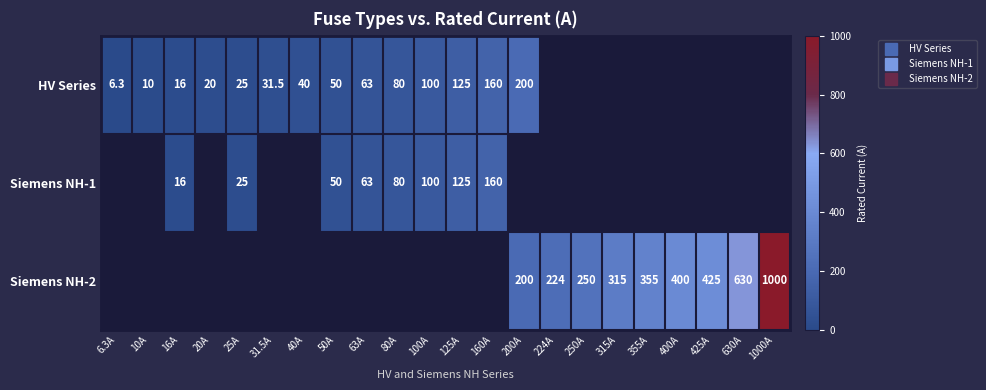

At which category is the sum across all series the highest?

1000A